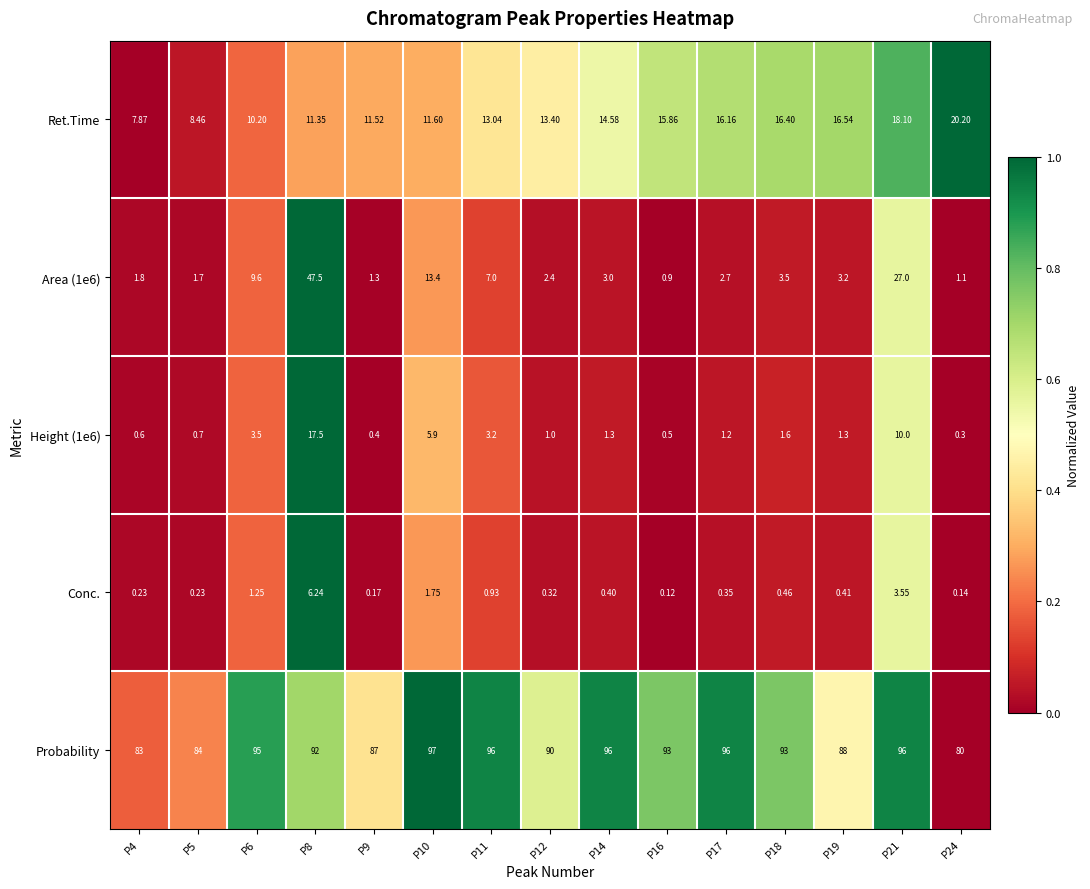

Count the number of data series in this chart.

5